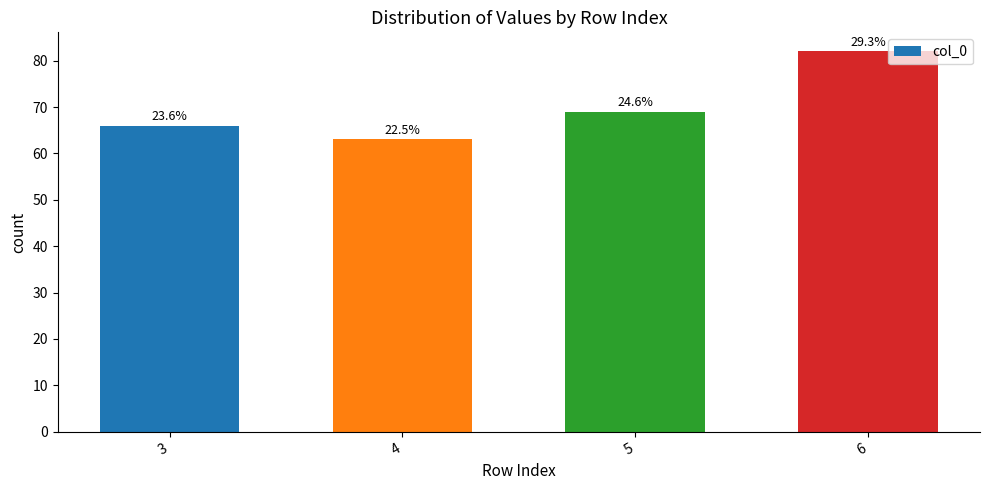

At which category does the chart reach its minimum across all series?

4